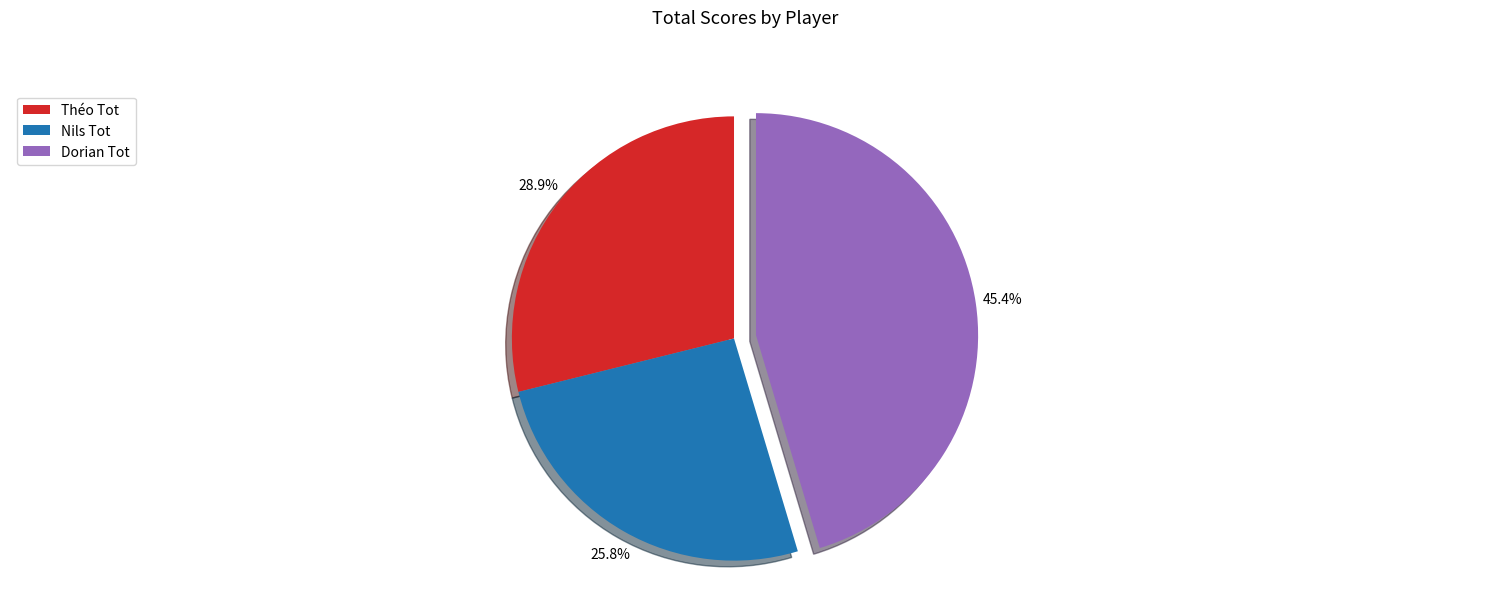

To the nearest percent, what is the average slice percentage?

33%